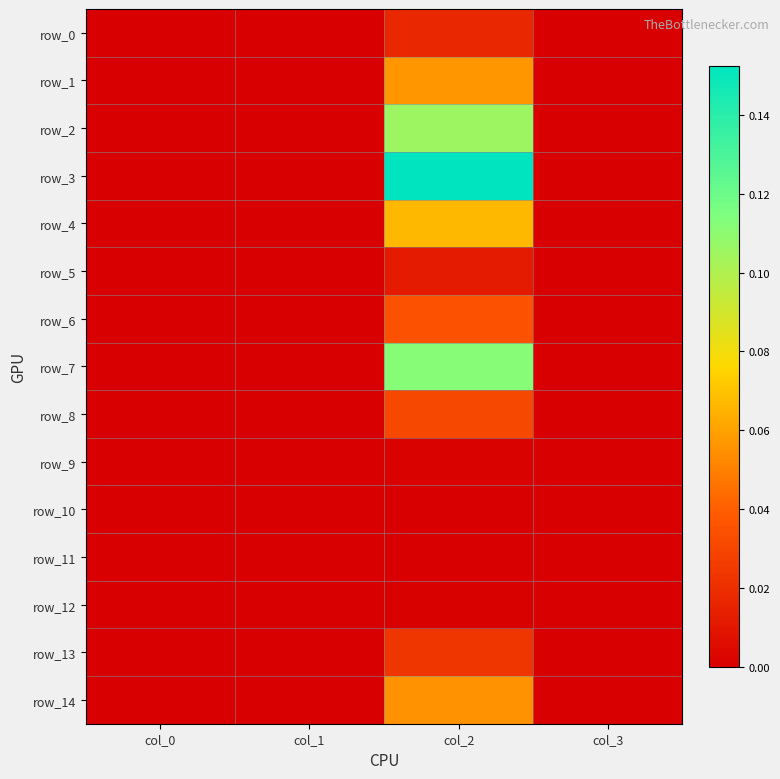

Reading left to right, what are all the values shown in this chart?

row_0: 0.0	0.0	0.0	0.0
row_1: 0.0	0.0	0.1	0.0
row_2: 0.0	0.0	0.1	0.0
row_3: 0.0	0.0	0.2	0.0
row_4: 0.0	0.0	0.1	0.0
row_5: 0.0	0.0	0.0	0.0
row_6: 0.0	0.0	0.0	0.0
row_7: 0.0	0.0	0.1	0.0
row_8: 0.0	0.0	0.0	0.0
row_9: 0.0	0.0	0.0	0.0
row_10: 0.0	0.0	0.0	0.0
row_11: 0.0	0.0	0.0	0.0
row_12: 0.0	0.0	0.0	0.0
row_13: 0.0	0.0	0.0	0.0
row_14: 0.0	0.0	0.1	0.0